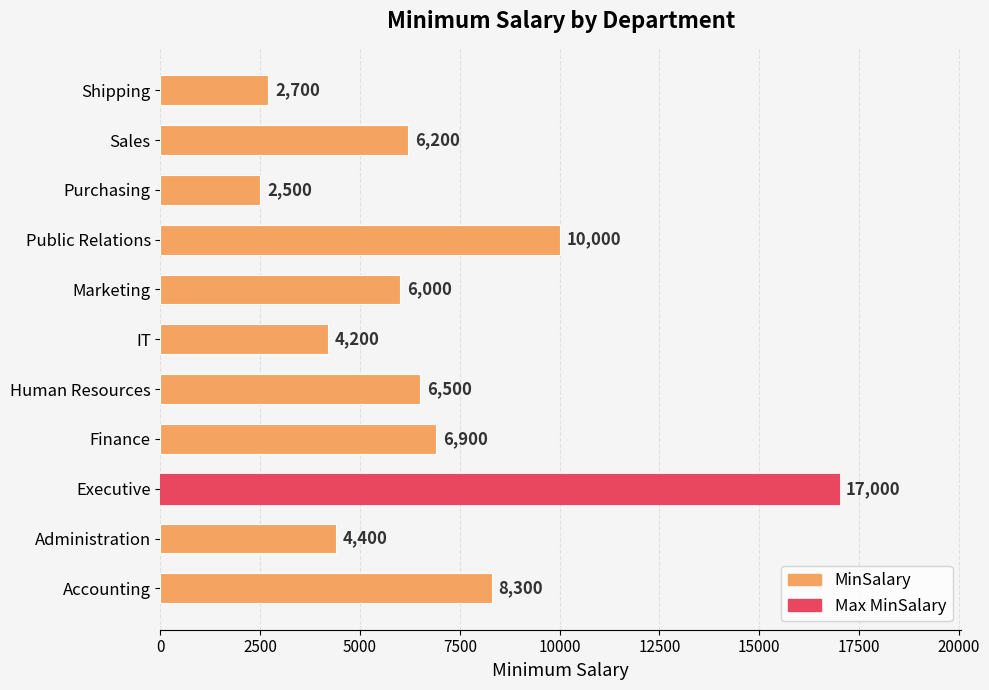

The chart shows a value of 6003 at Public Relations. True or false?

False